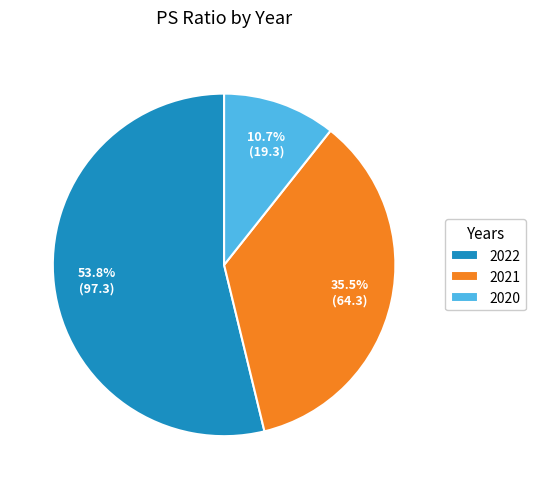

Rank the categories by value from lowest to highest.

2020, 2021, 2022